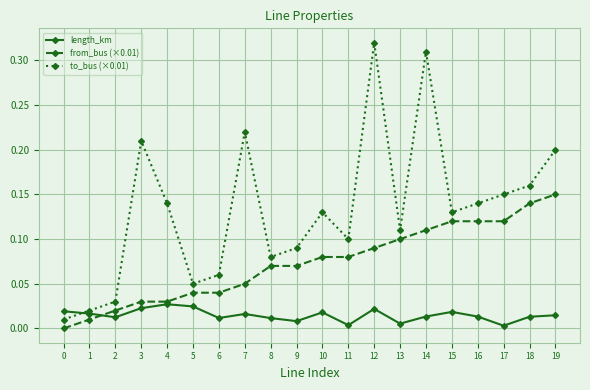

Which series has the largest total across all categories?

to_bus (×0.01)